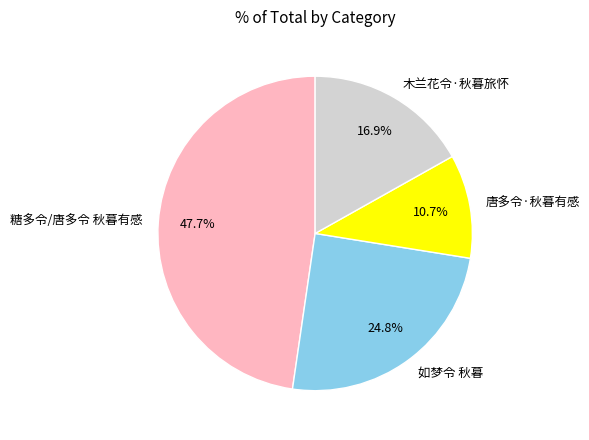

What is the ratio of the value at 糖多令/唐多令 秋暮有感 to the value at 如梦令 秋暮?

1.9